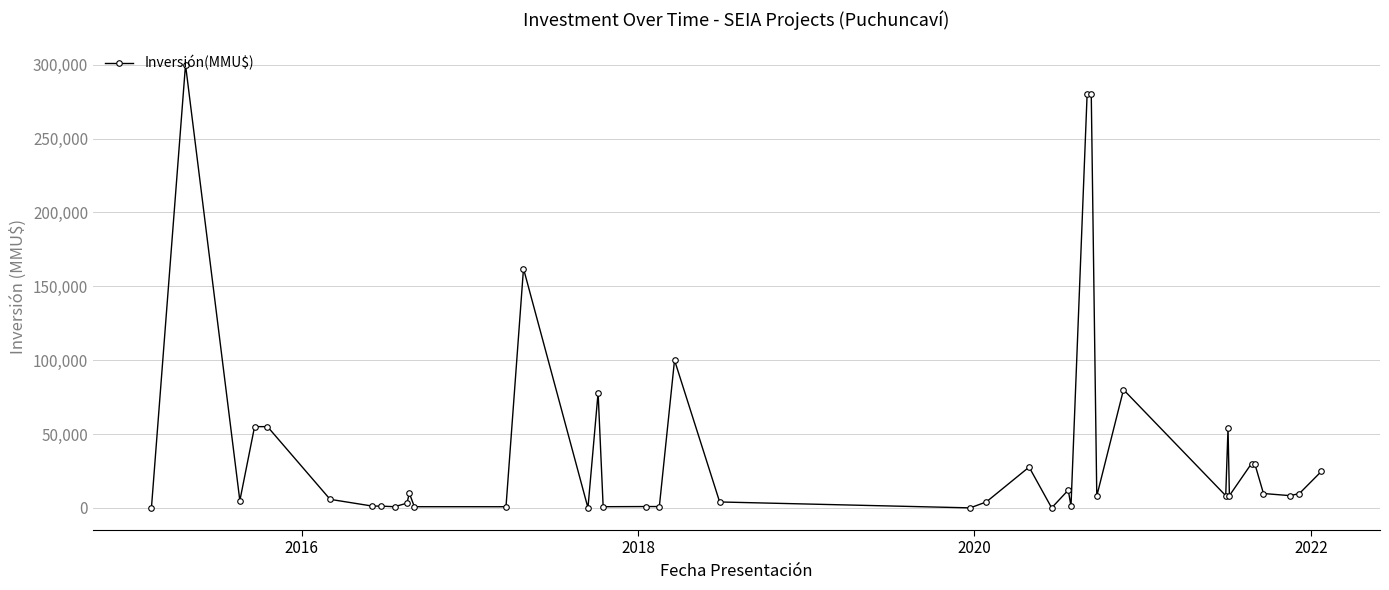

True or false: the data has more than 2 interior local peaks.

True